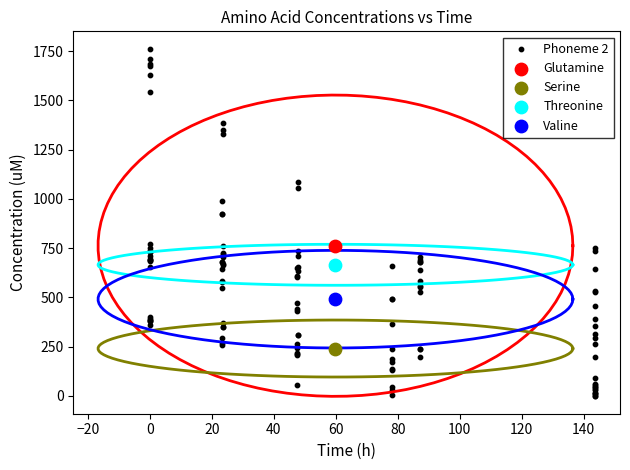

Which series reaches the minimum Y coordinate?

Phoneme 2